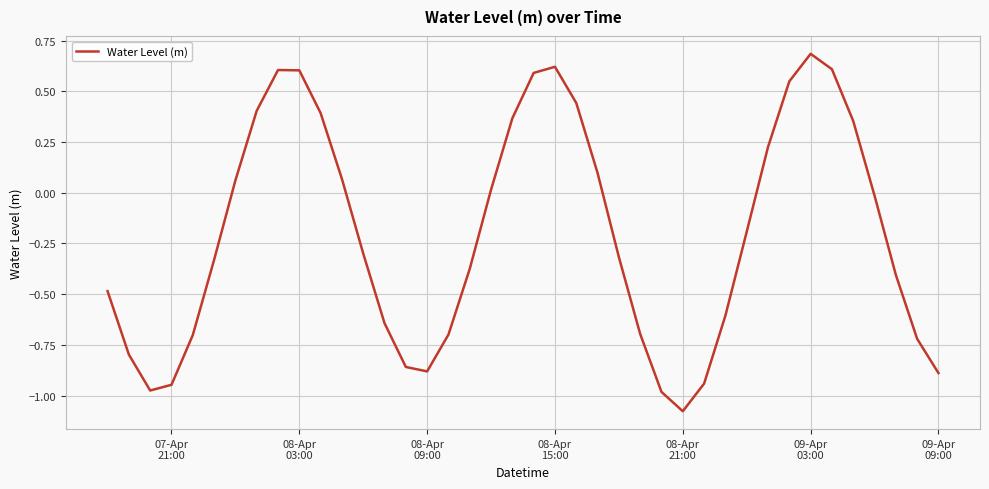

How many lines are shown in the chart?

1